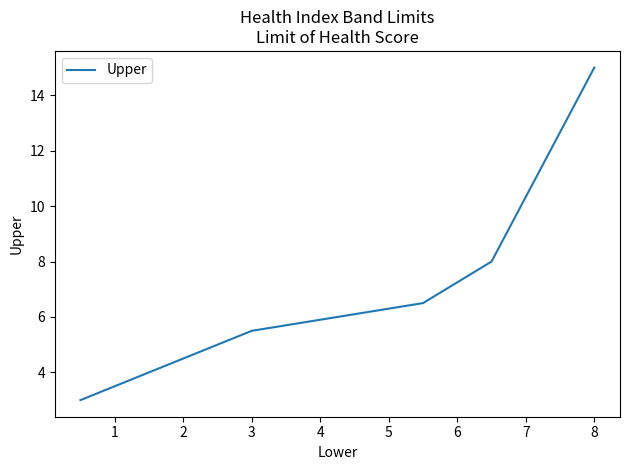

How many lines are shown in the chart?

1